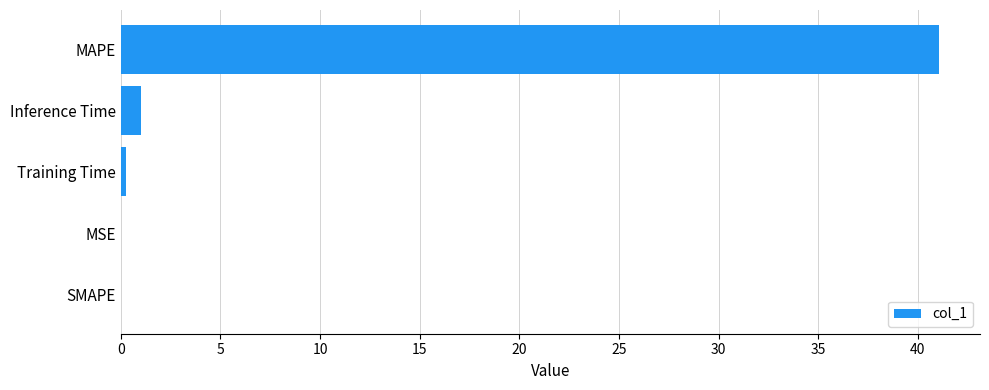

Between Inference Time and SMAPE, which is larger?

Inference Time